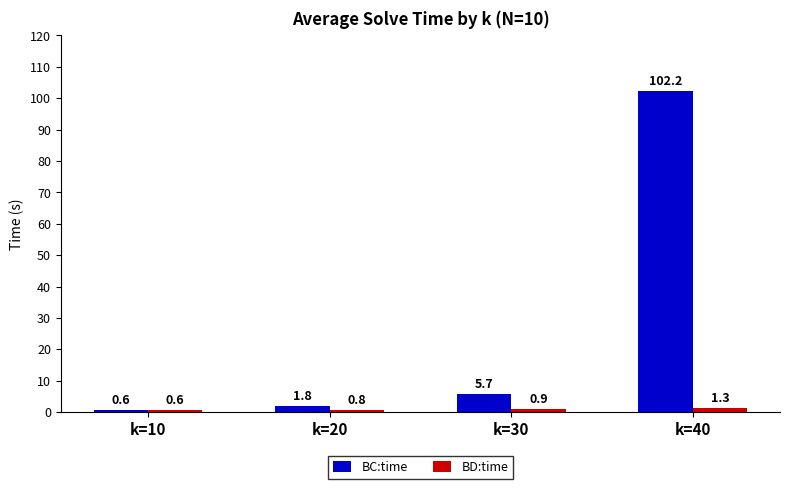

Rank the series by their maximum value, from highest to lowest.

BC:time, BD:time